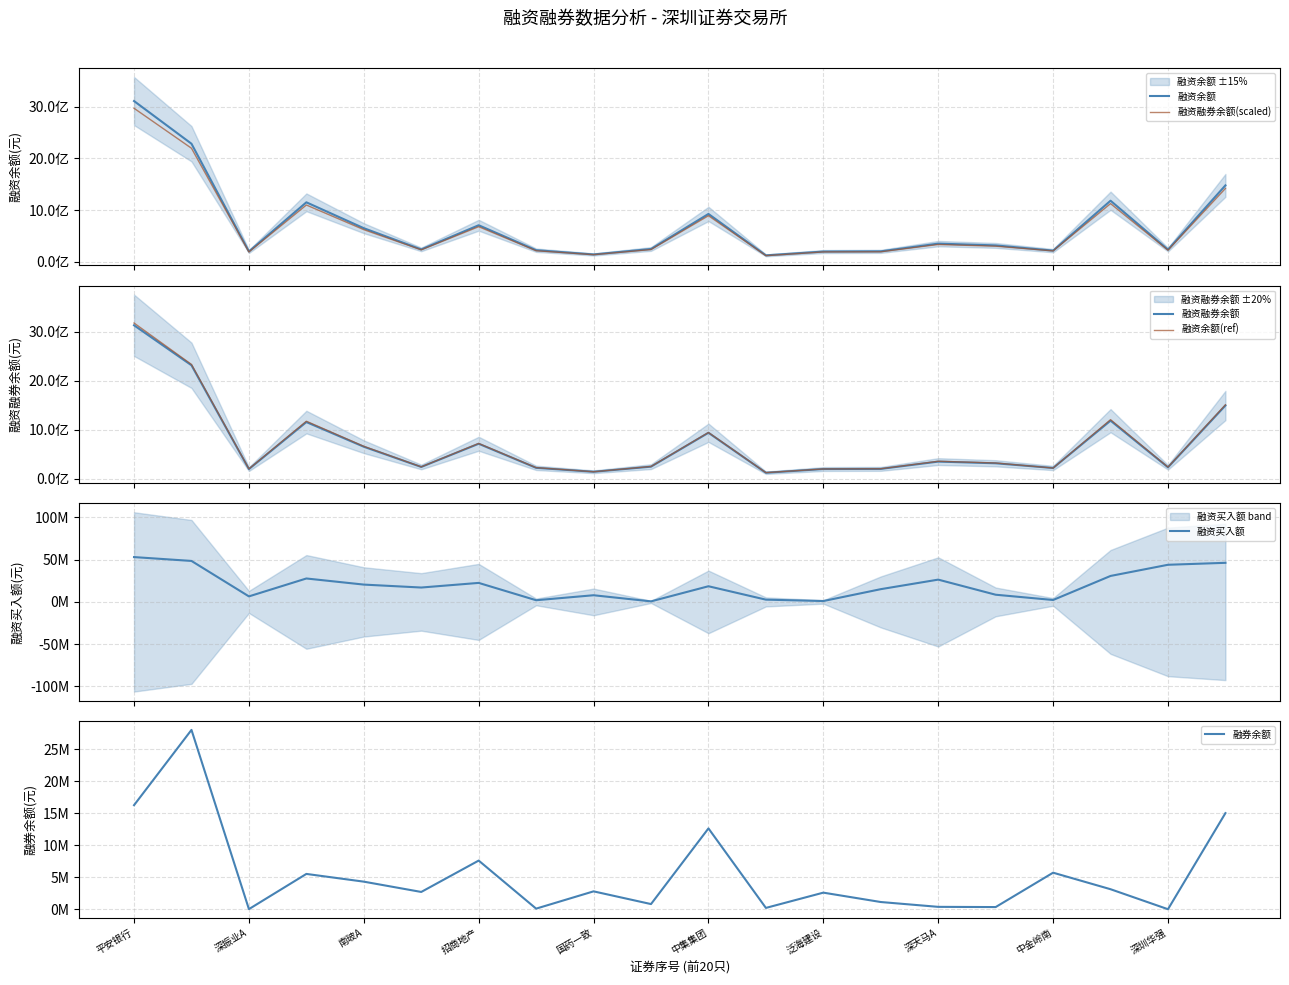

What is the average value of the 融券余额 series?

5469603.0